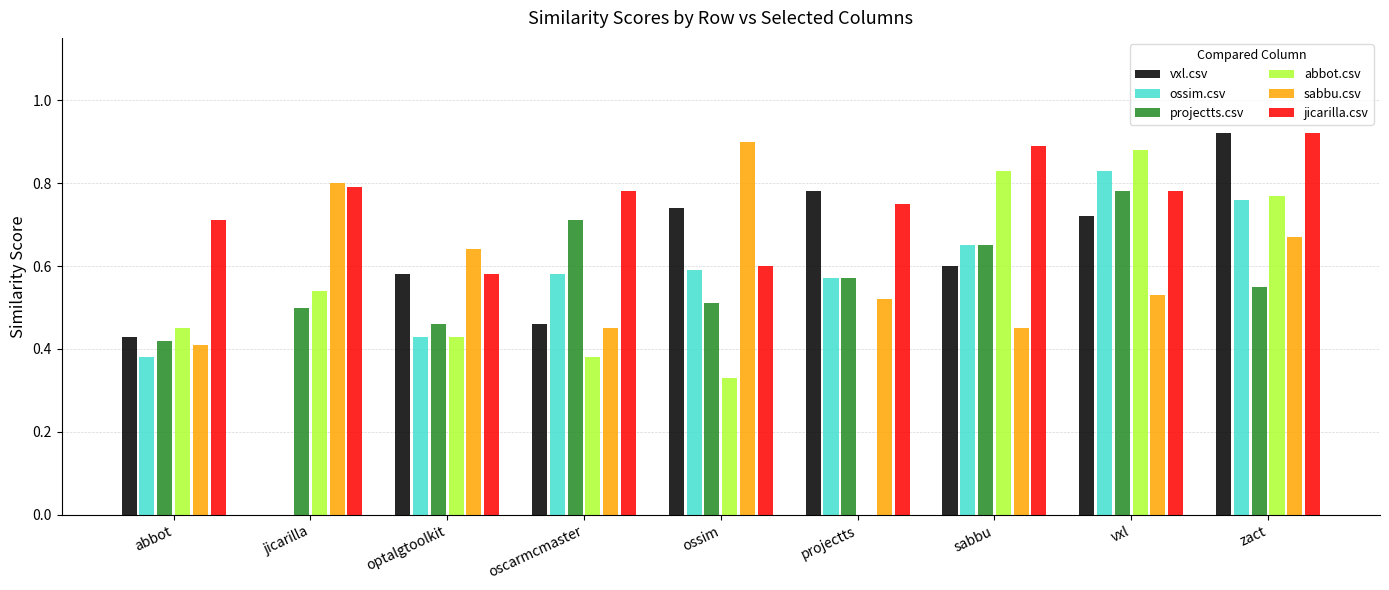

Between oscarmcmaster and zact, which series saw the biggest shift?

vxl.csv